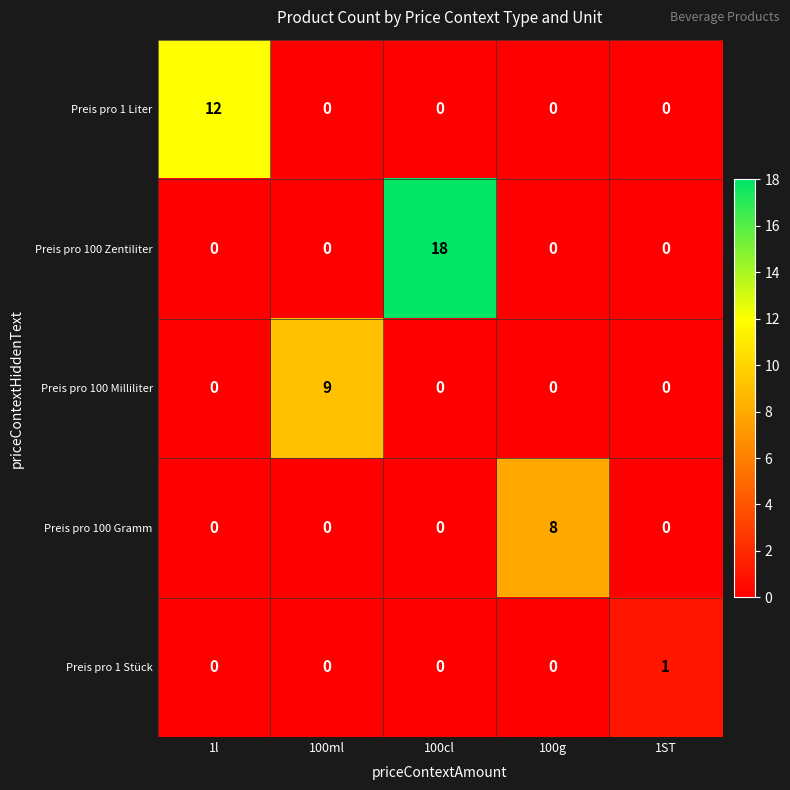

Is it true that Preis pro 1 Liter equals -8 at 100cl?

False